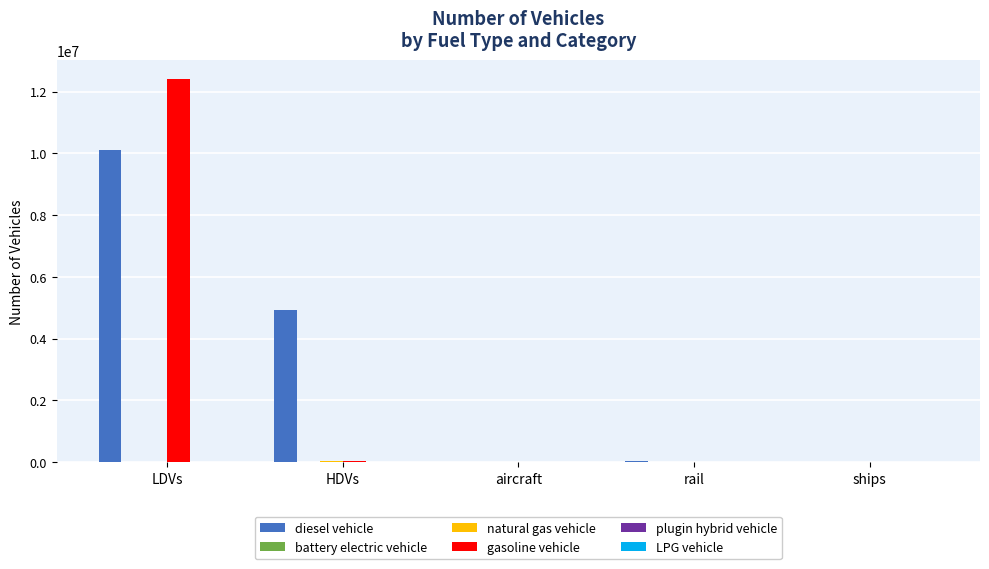

At which category is the sum across all series the highest?

LDVs